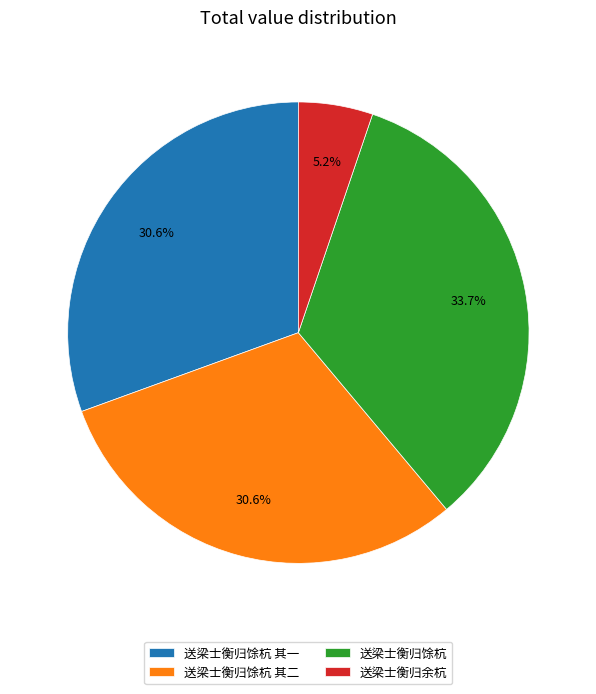

What is the ratio of the value at 送梁士衡归馀杭 to the value at 送梁士衡归馀杭 其二?

1.1